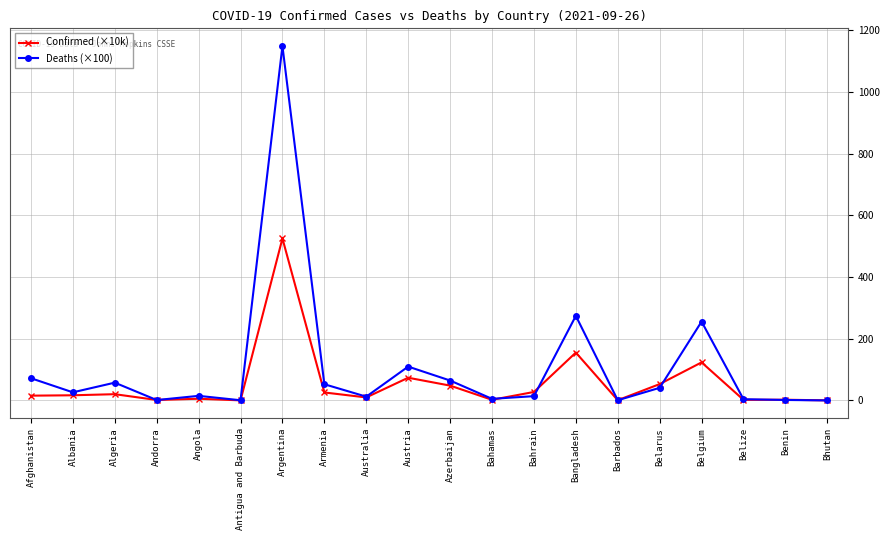

Which series has the largest total across all categories?

Deaths (×100)